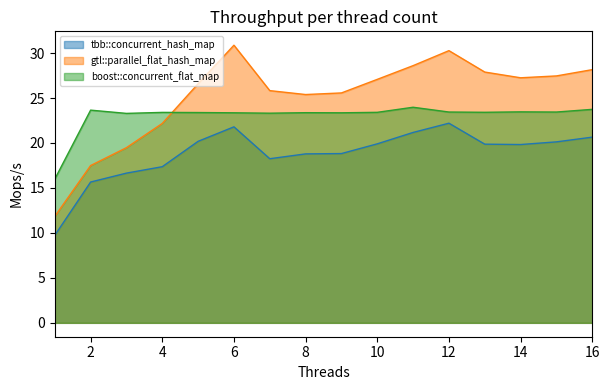

Reading right to left, list all the values displayed in this chart.

tbb::concurrent_hash_map: 20.7	20.1	19.8	19.9	22.2	21.2	19.9	18.8	18.8	18.3	21.8	20.2	17.4	16.6	15.7	9.7
gtl::parallel_flat_hash_map: 28.2	27.5	27.3	27.9	30.3	28.6	27.1	25.6	25.4	25.8	30.9	26.6	22.2	19.5	17.5	11.8
boost::concurrent_flat_map: 23.7	23.4	23.5	23.4	23.4	24.0	23.4	23.4	23.4	23.3	23.4	23.4	23.4	23.3	23.7	16.0